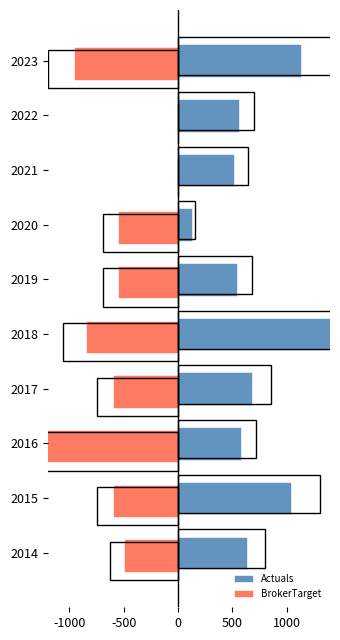

How many categories are shown in the chart?

10